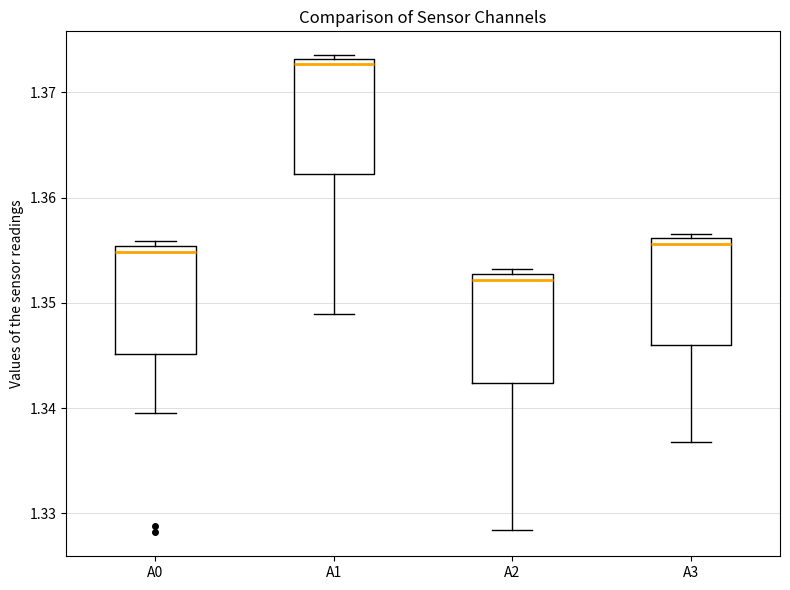

Where is the upper edge of the box for A2 on the y-axis? The values are not printed on the chart, so give them approximately, as read against the axis.

1.353